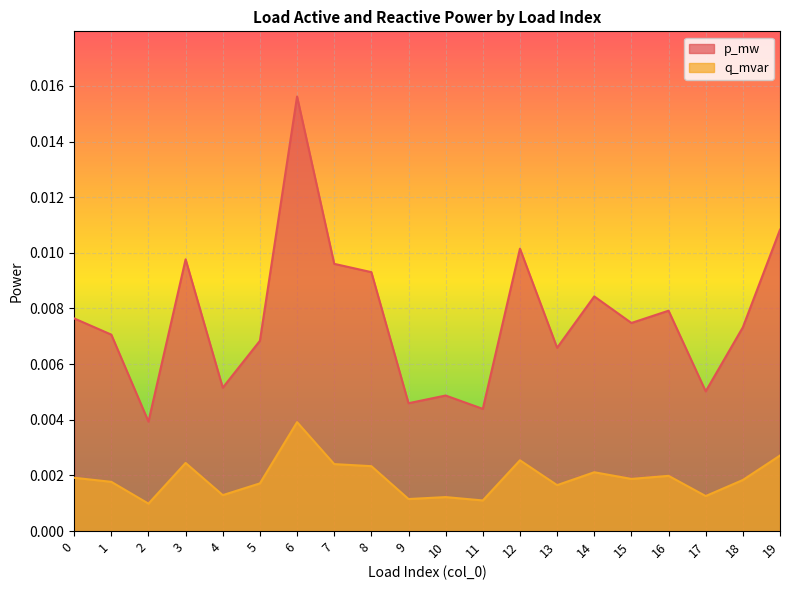

True or false: q_mvar and p_mw intersect in this chart.

False